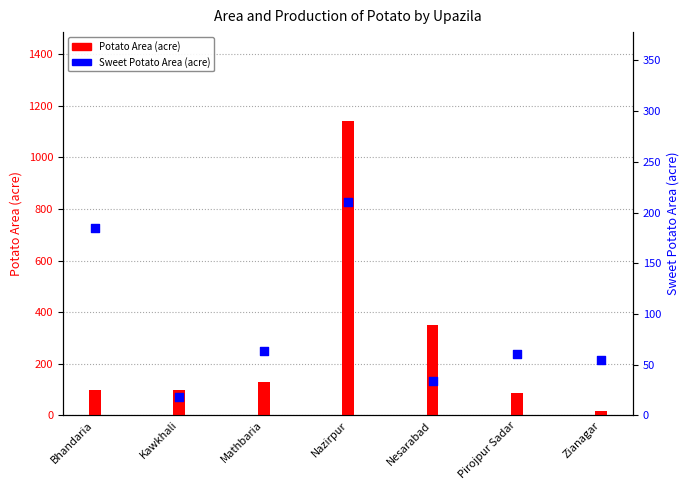

What are all the series names shown in the legend?

Potato Area, Sweet Potato Area